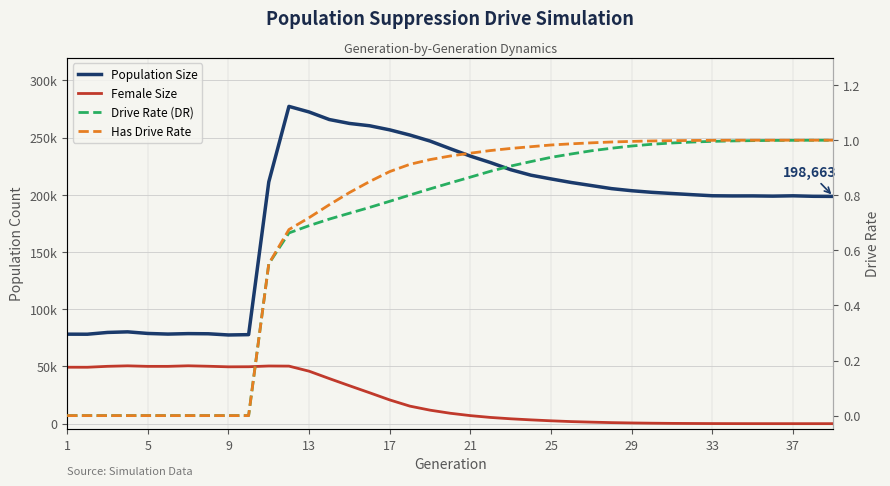

Where is Drive Rate (DR) nearest to the value 0?

1